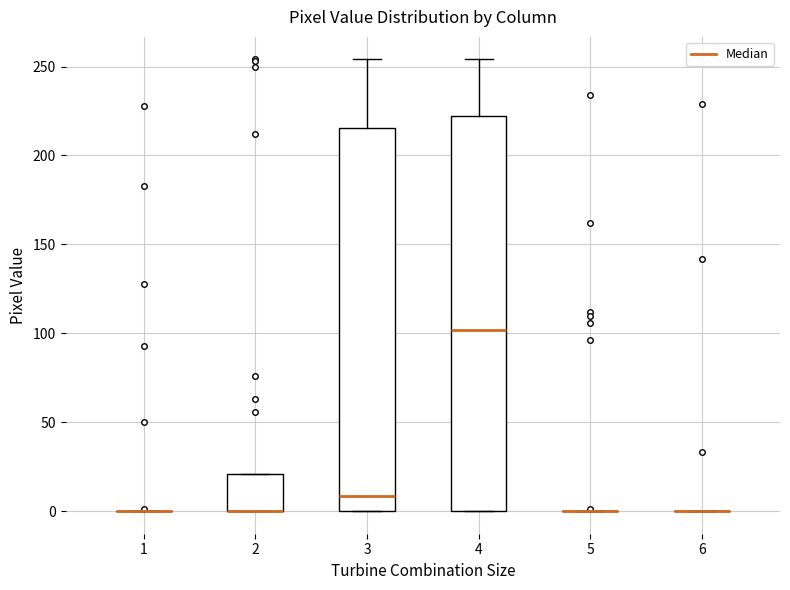

Reading left to right, read every box against the y-axis: the position of its median line, the range the box covers, and the ends of its whiskers. The values are not printed on the chart, so give them approximately, as read against the axis.

1: box collapsed to a line at 0, whiskers 0 to 0
2: median 0 (drawn on the box's lower edge), box 0 to 20, whiskers 0 to 20
3: median 10, box 0 to 215, whiskers 0 to 255
4: median 100, box 0 to 220, whiskers 0 to 255
5: box collapsed to a line at 0, whiskers 0 to 0
6: box collapsed to a line at 0, whiskers 0 to 0